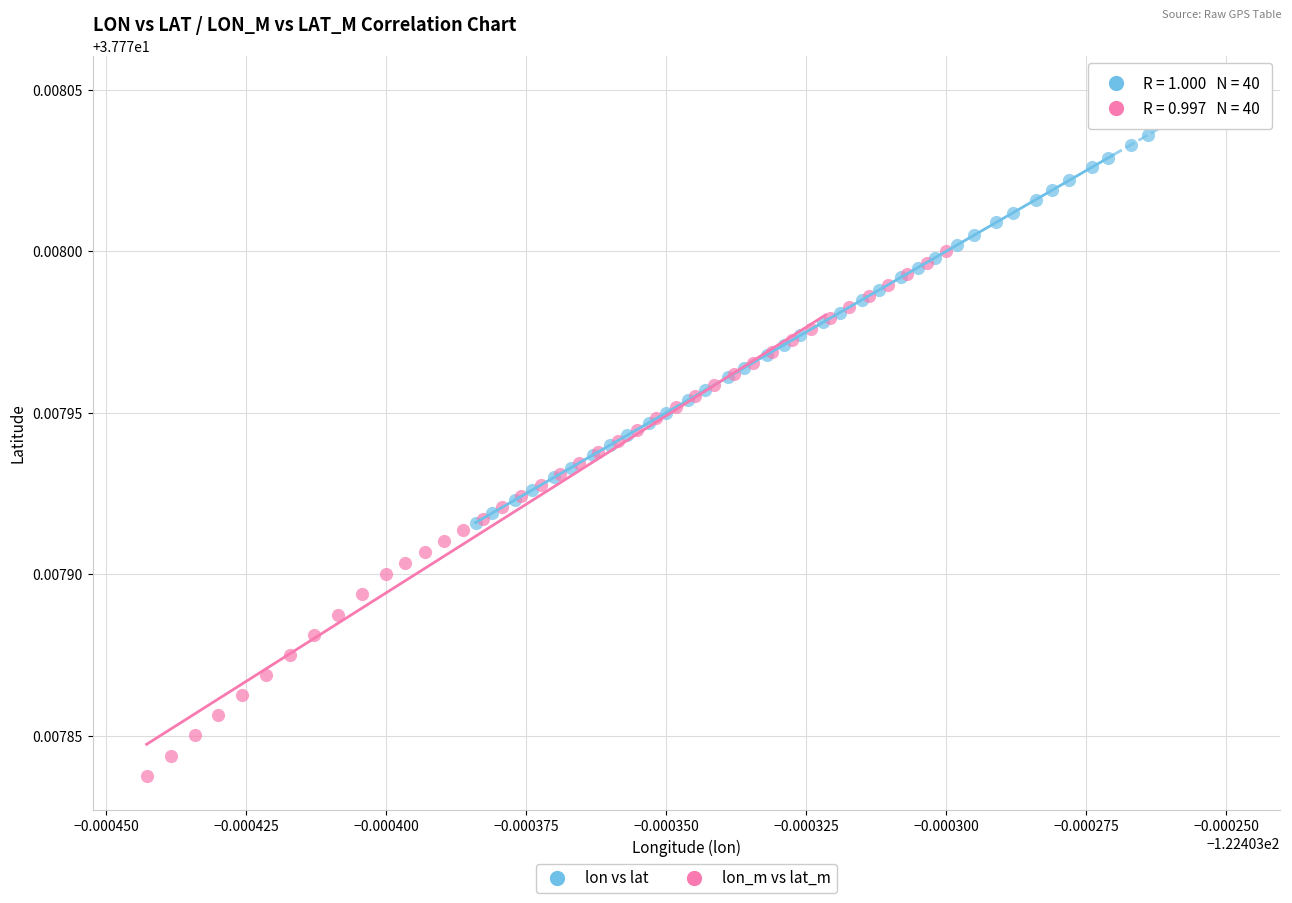

Which series has the widest spread of Y values?

lon_m vs lat_m